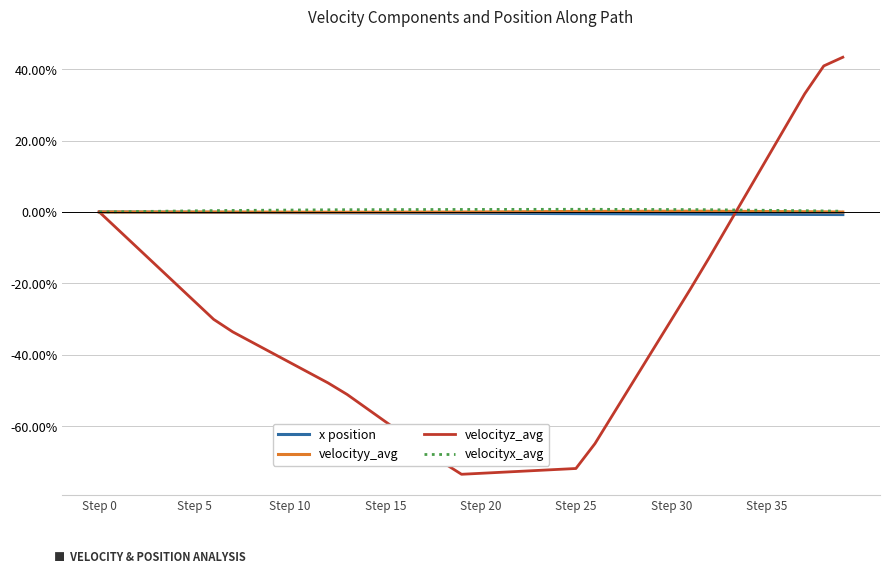

What is the smallest value displayed?

-73.5